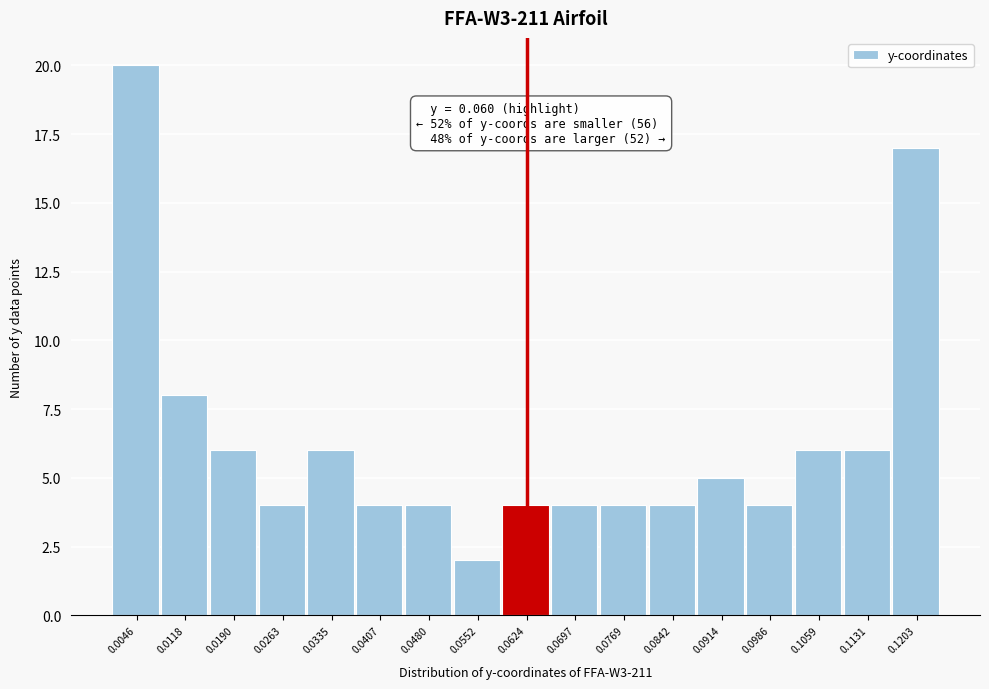

Over which range of the x-axis is the bar tallest?

0.001 to 0.008